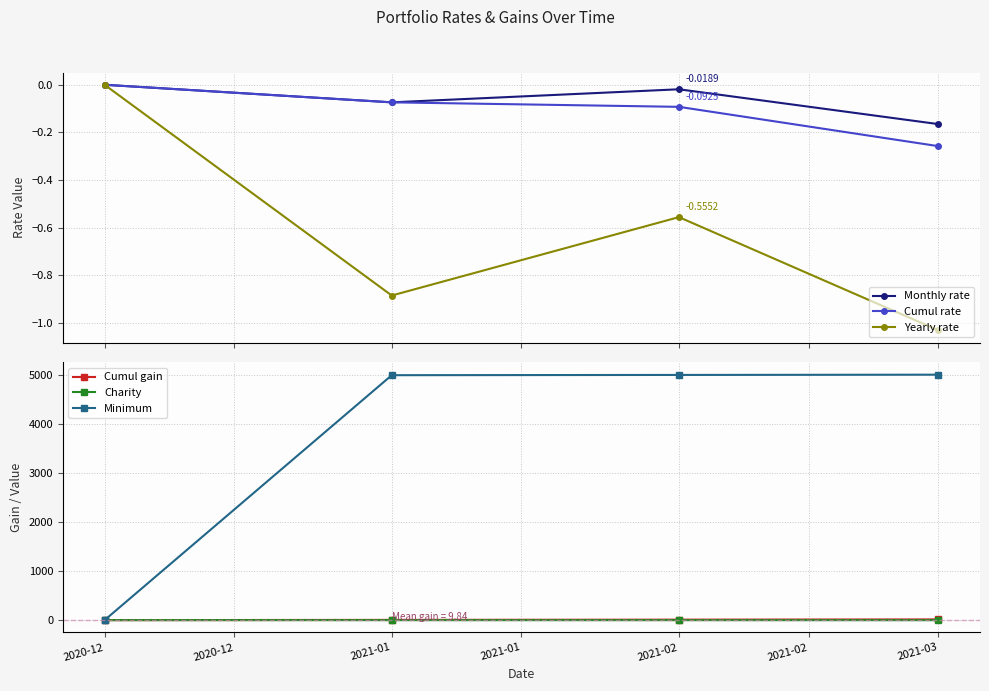

In Yearly rate, how many points are higher than both neighbors (excluding endpoints)?

1